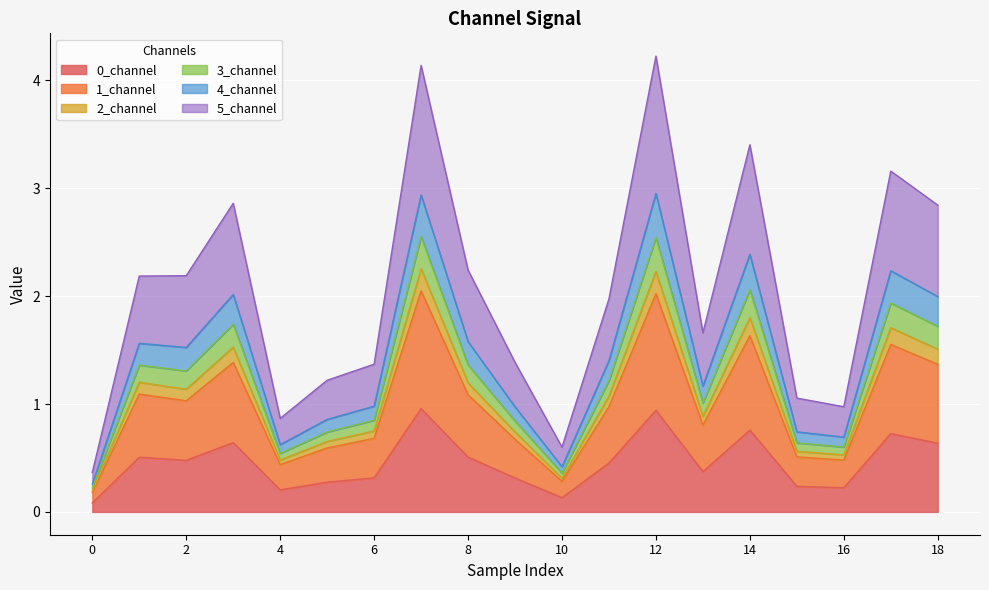

At how many categories does at least one series exceed 3?

4